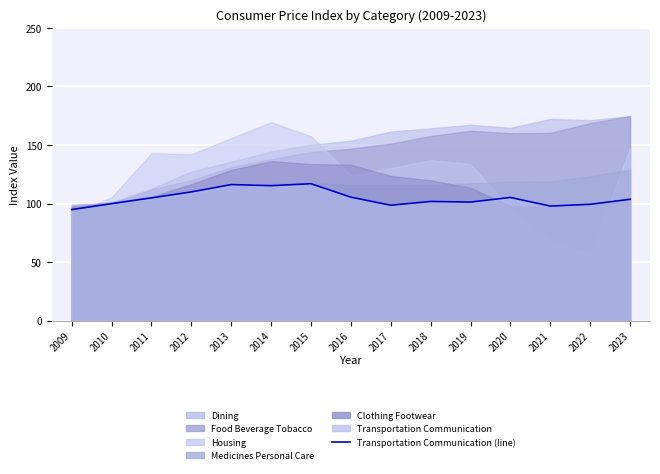

List the labels in order of value, largest first.

2015, 2013, 2014, 2012, 2016, 2020, 2011, 2023, 2018, 2019, 2010, 2022, 2017, 2021, 2009